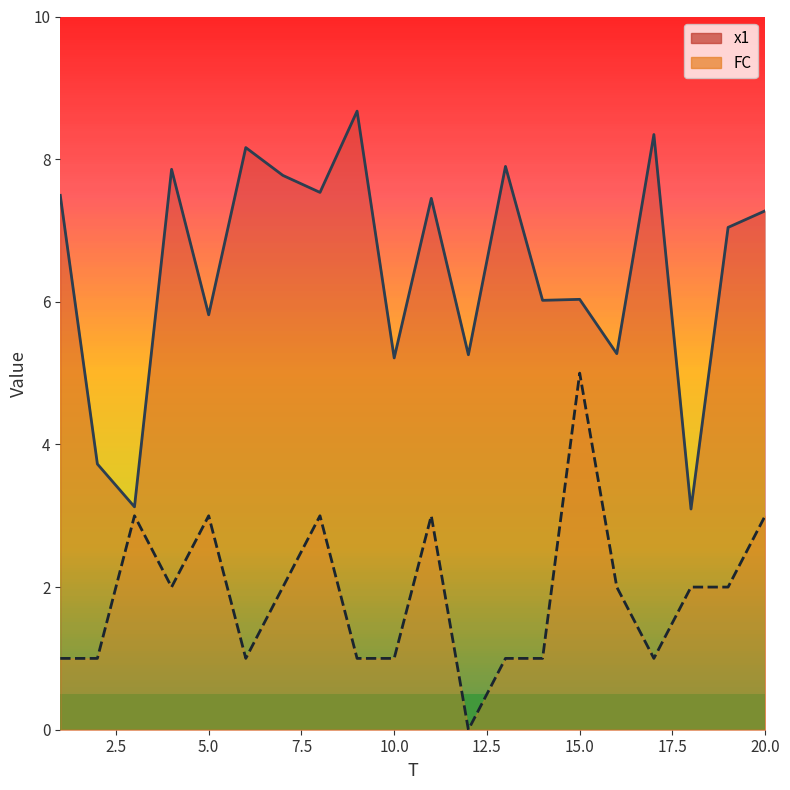

Between 9 and 20, which series saw the biggest shift?

FC